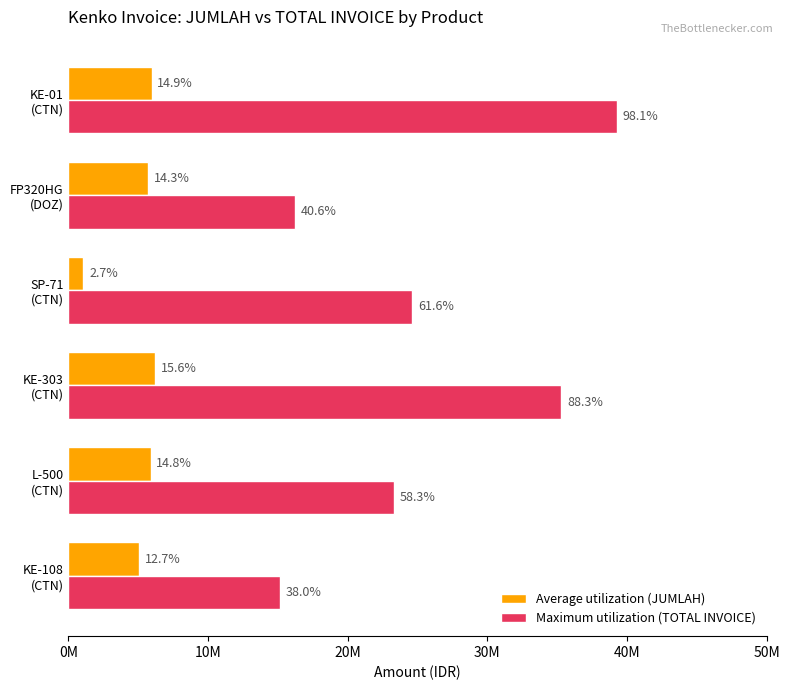

What position from the right is L-500 (CTN)?

5